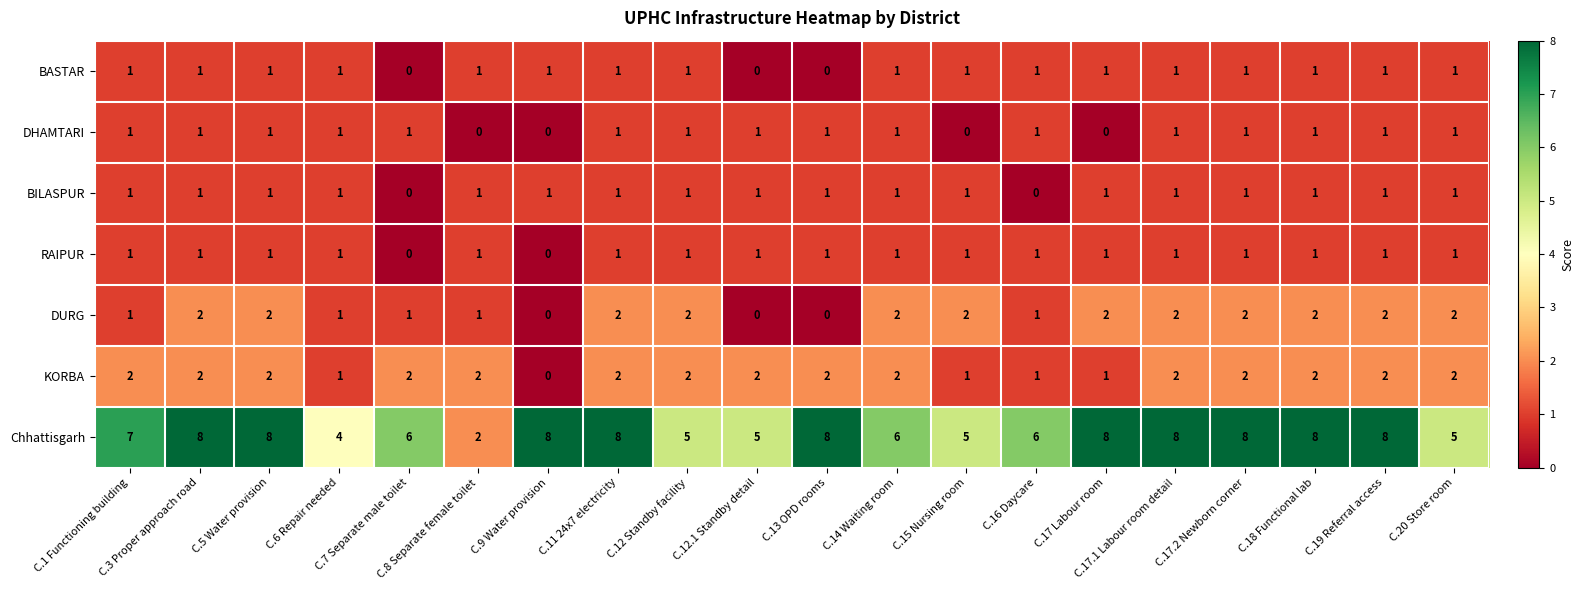

What is the sum of all BILASPUR values?

18